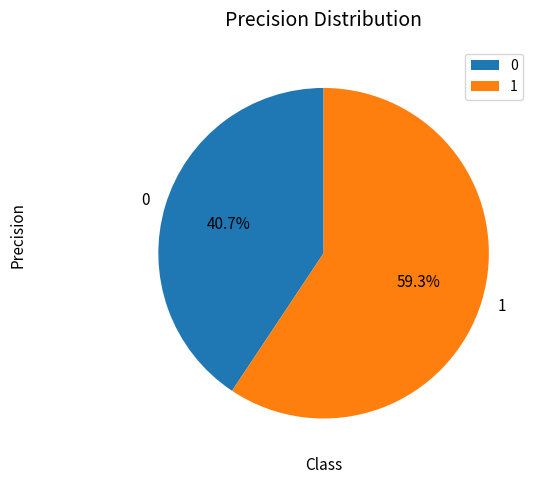

How many slices are in this pie chart?

2